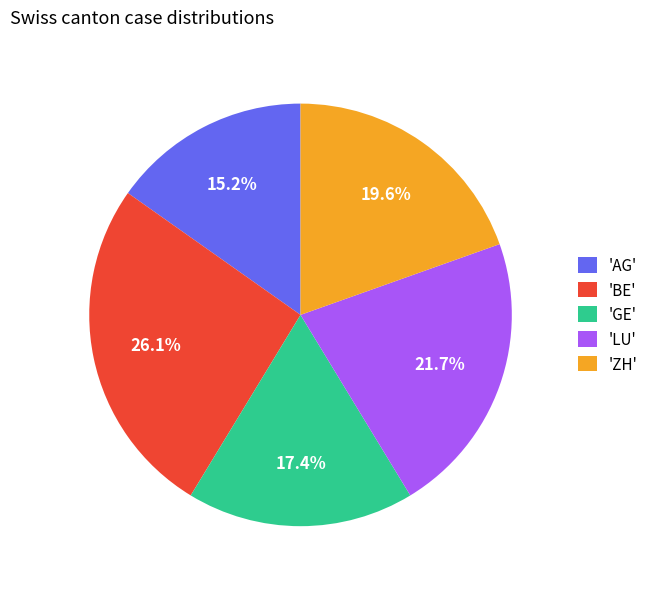

Does 'BE' represent more than half of the total?

No